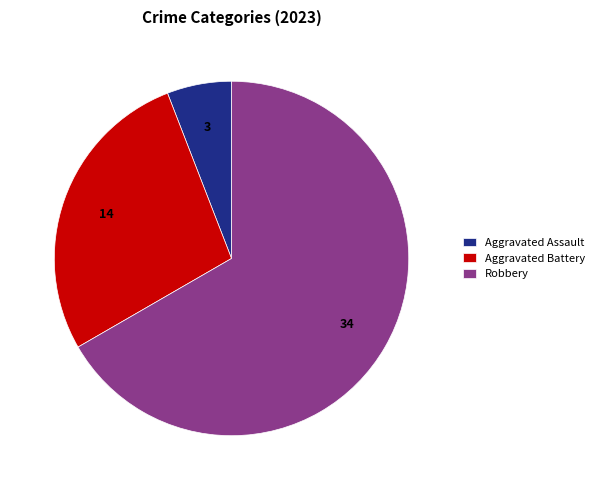

Is there any slice that represents more than half of the pie?

Yes